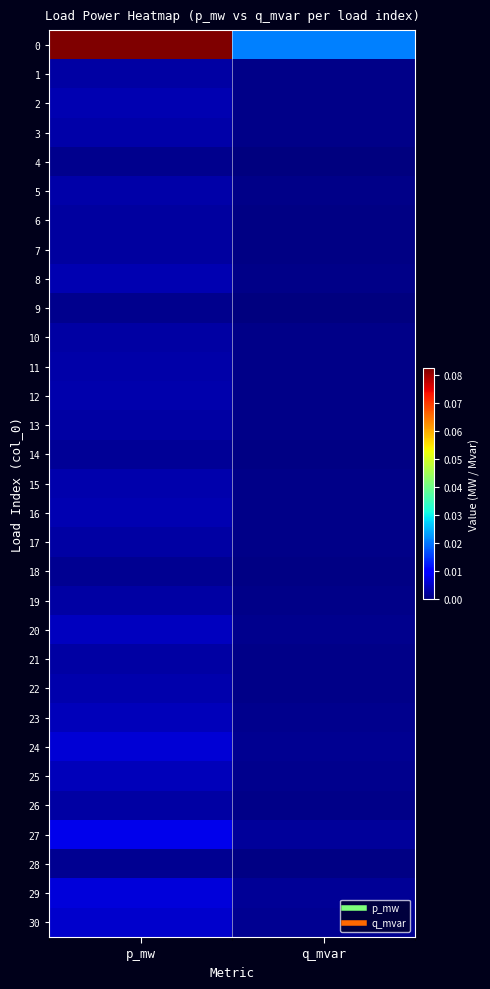

At how many categories does at least one series exceed 0?

2